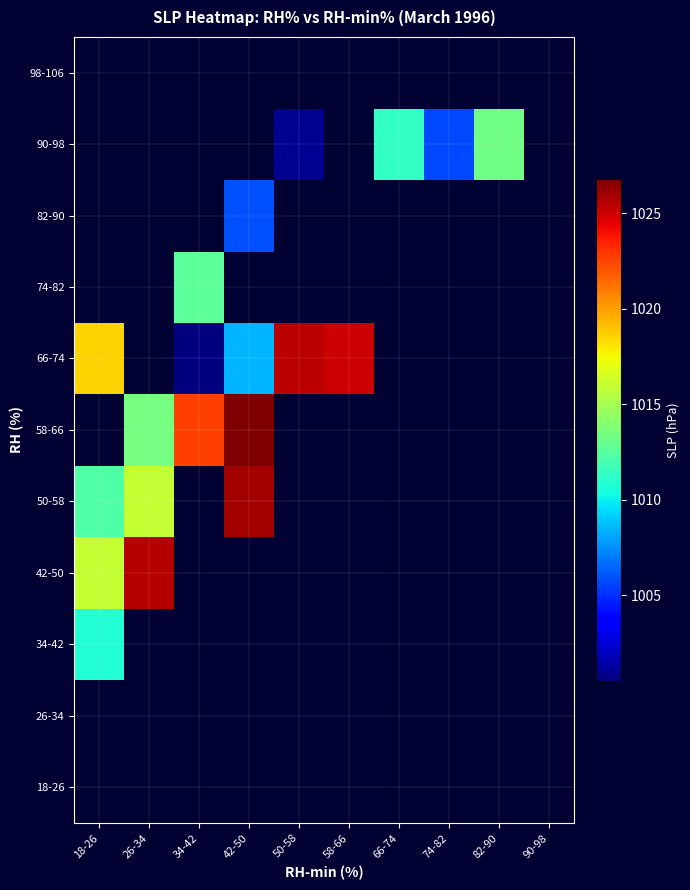

True or false: 90-98 has a value of 1013.3 at 82-90.

True